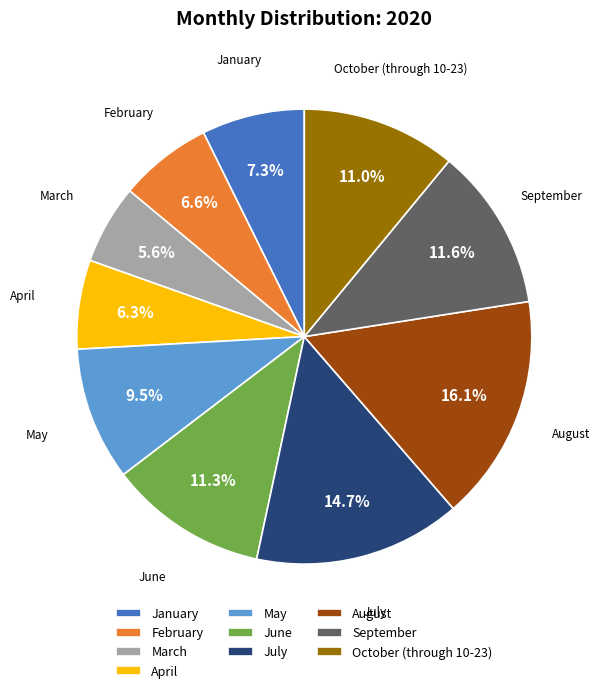

What is the largest slice in the pie chart?

August